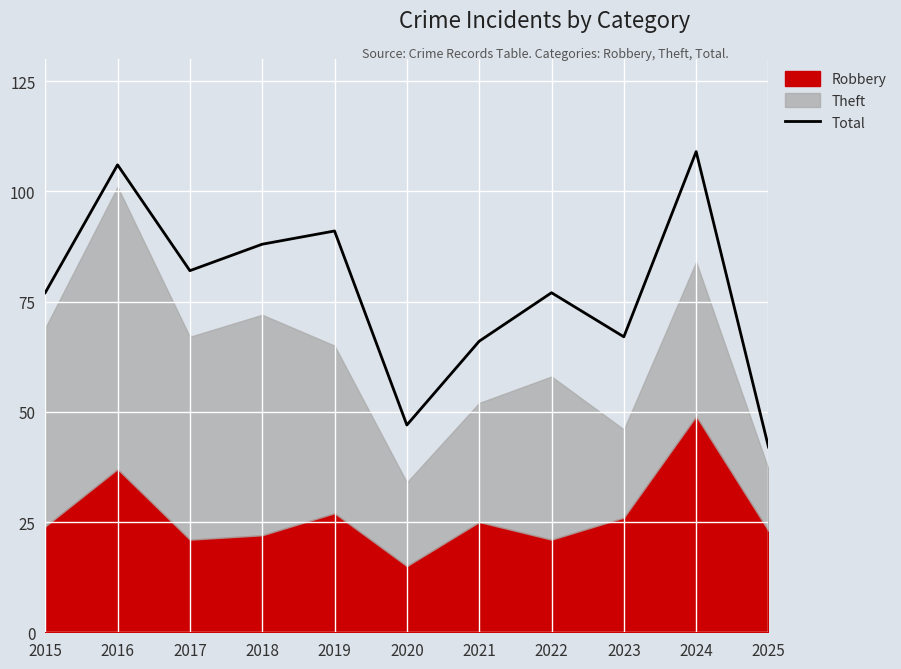

List the labels in order of value, smallest first.

2025, 2020, 2021, 2023, 2015, 2022, 2017, 2018, 2019, 2016, 2024